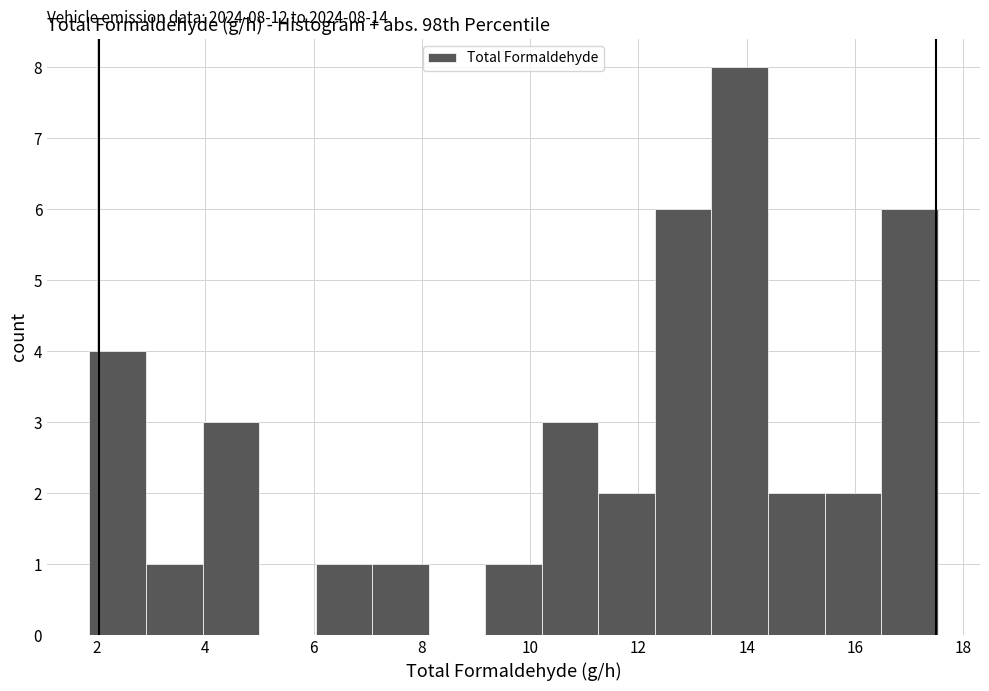

Which range on the x-axis has the tallest bar?

13.4 to 14.4